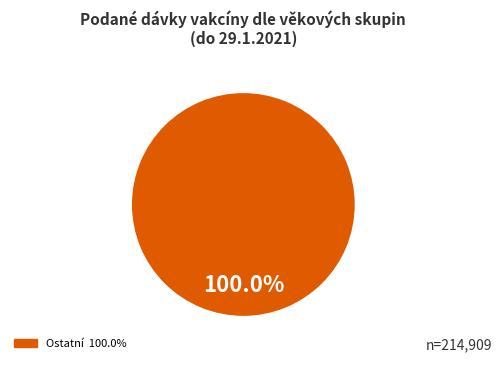

Which slice represents more than half of the pie?

Ostatní